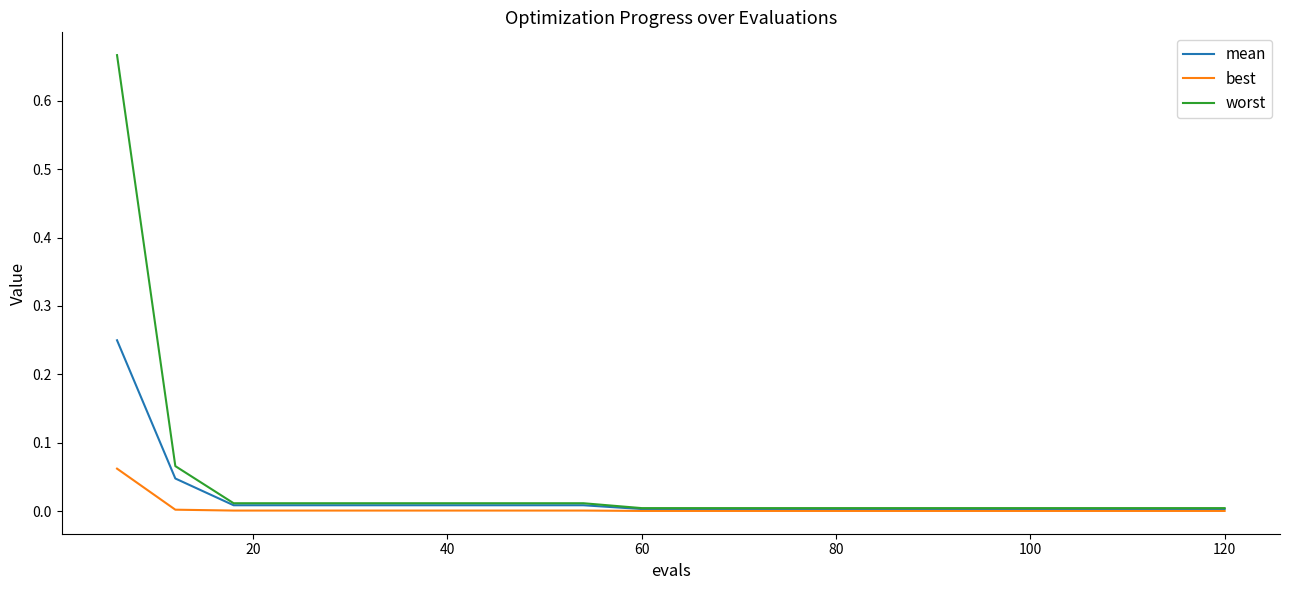

Does the chart have visible grid lines?

No